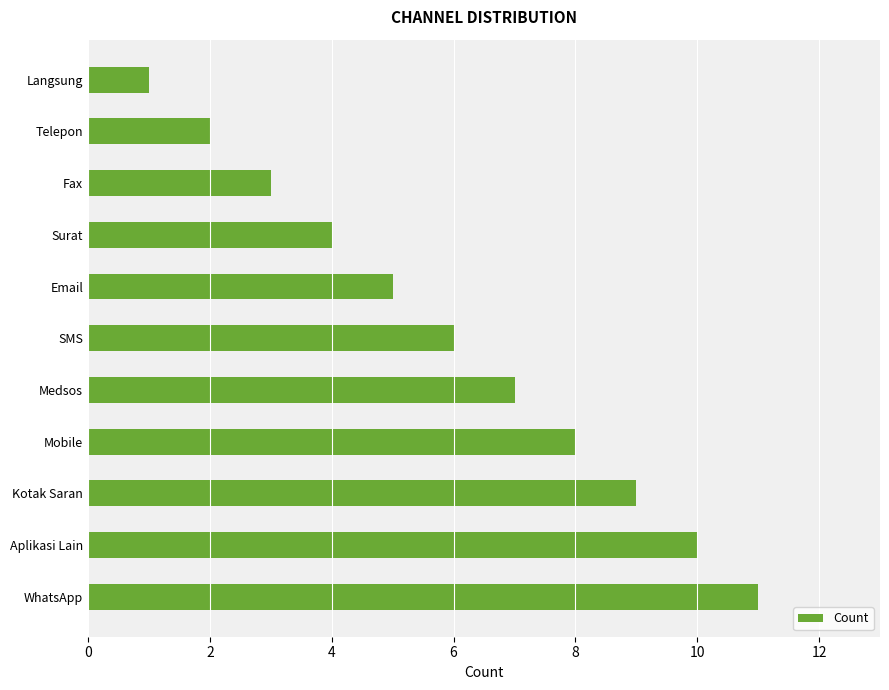

What is the average value?

6